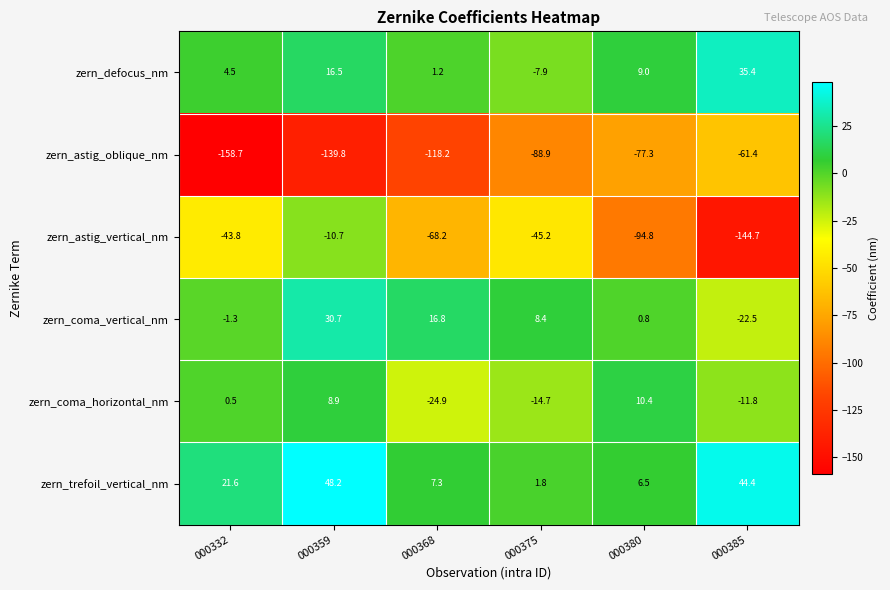

How many data points does each series have?

6